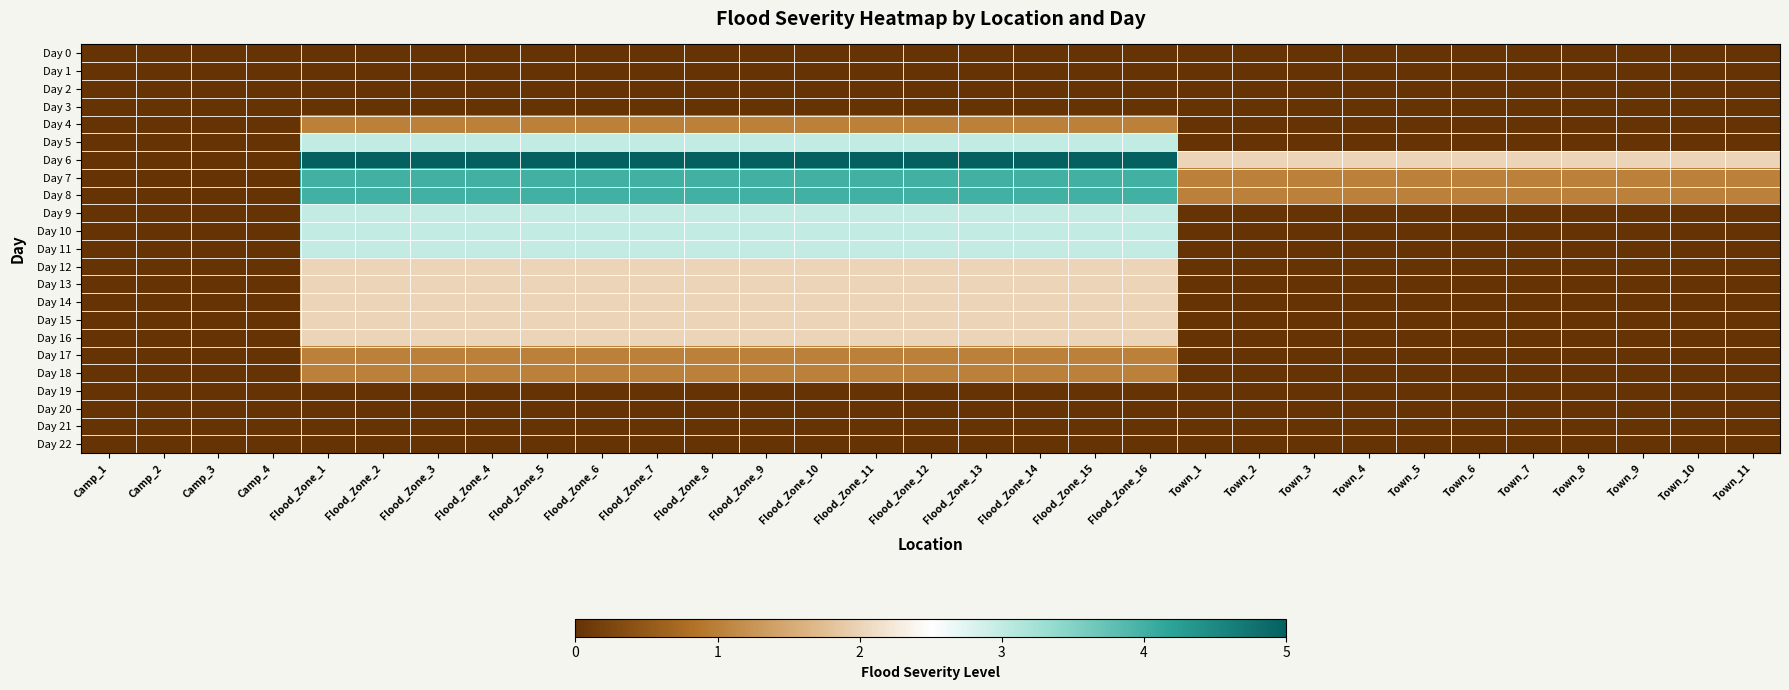

What is the maximum value shown in the chart?

5